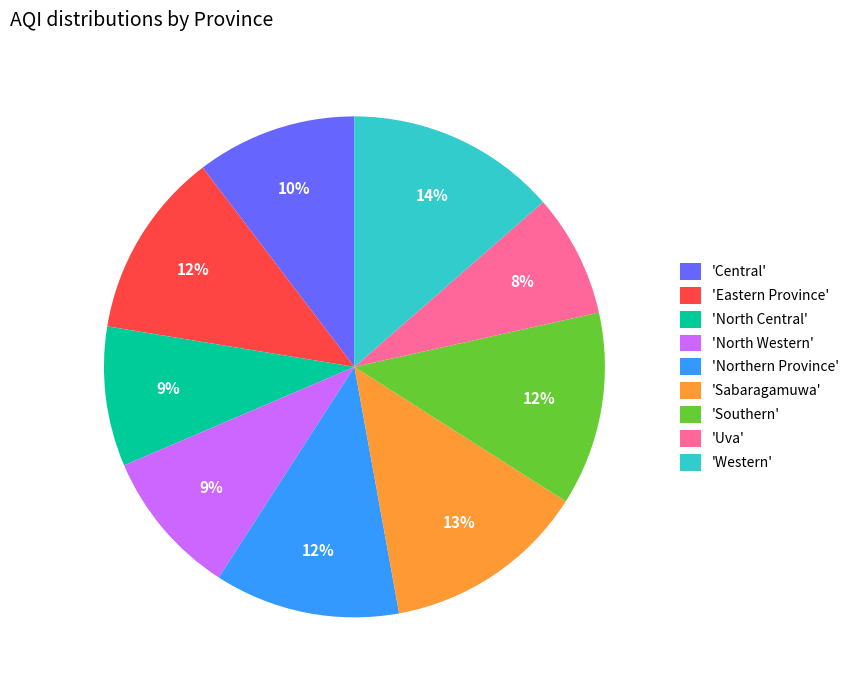

Is the sum of 'Uva' and 'North Central' greater than half?

No